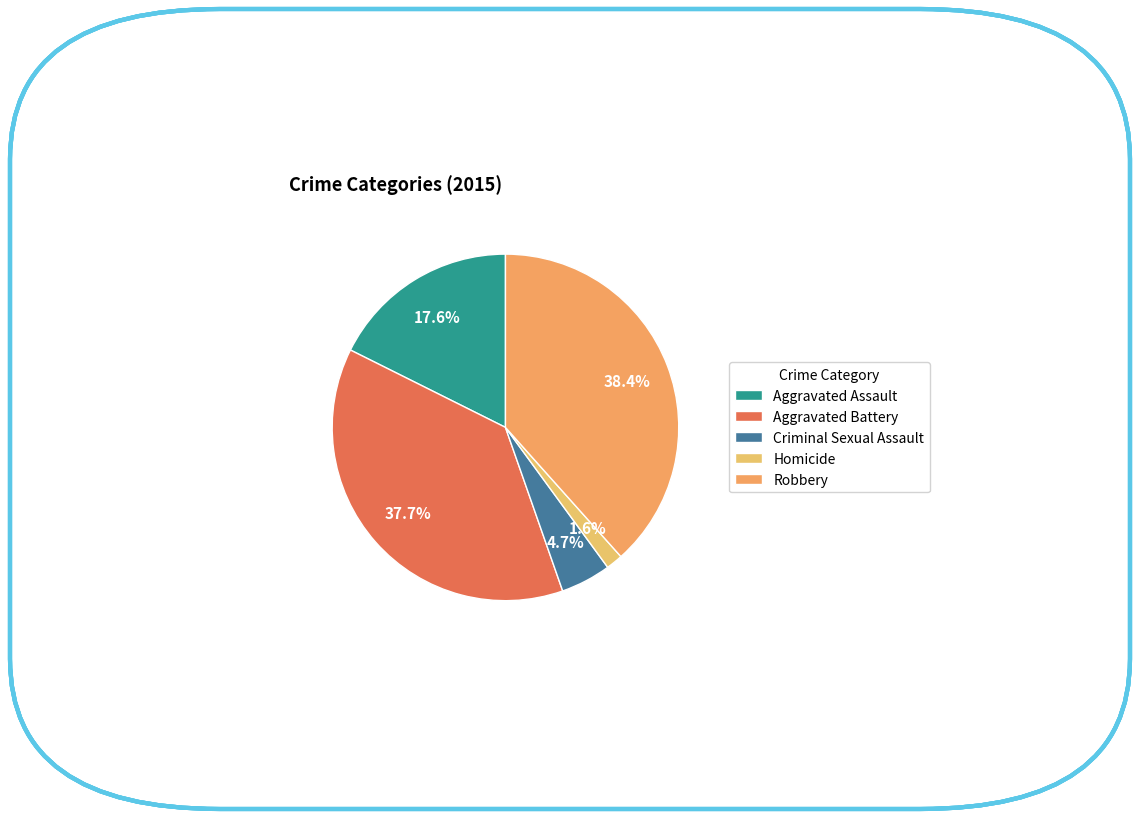

Is there a majority slice in this chart?

No